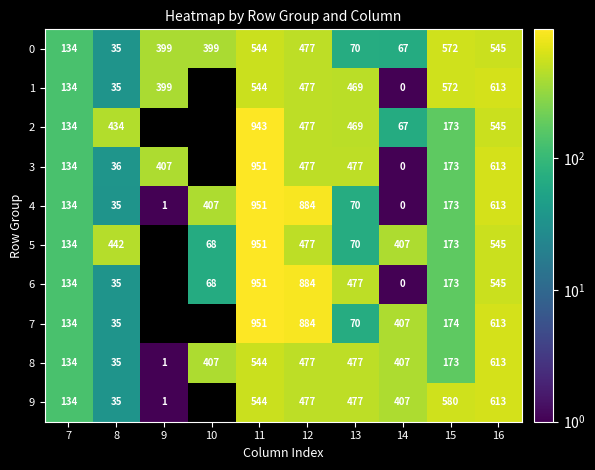

Is the value of 1 at 16 greater than the value of 2 at 16?

Yes